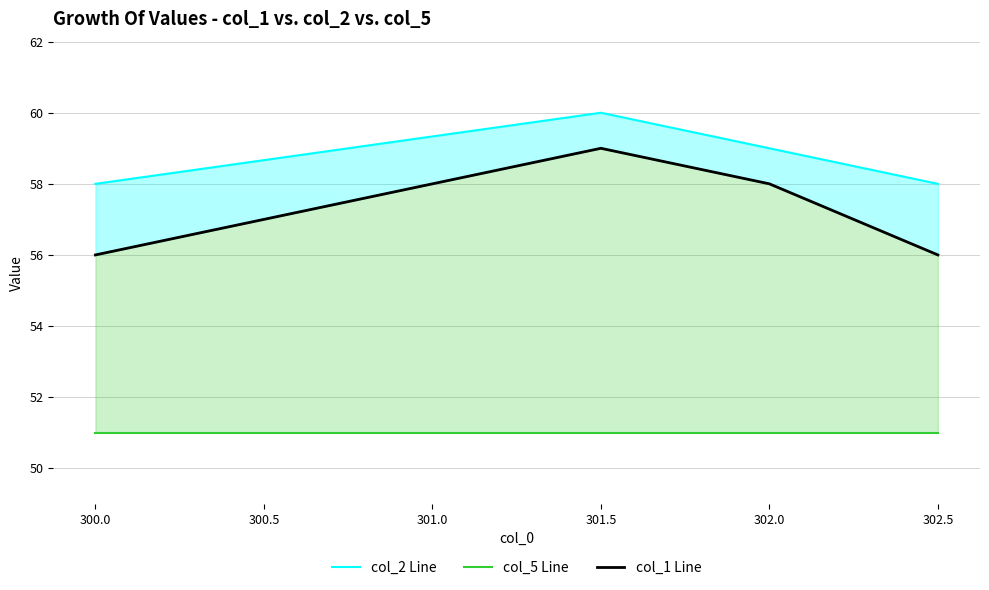

At how many categories does at least one series exceed 51?

4